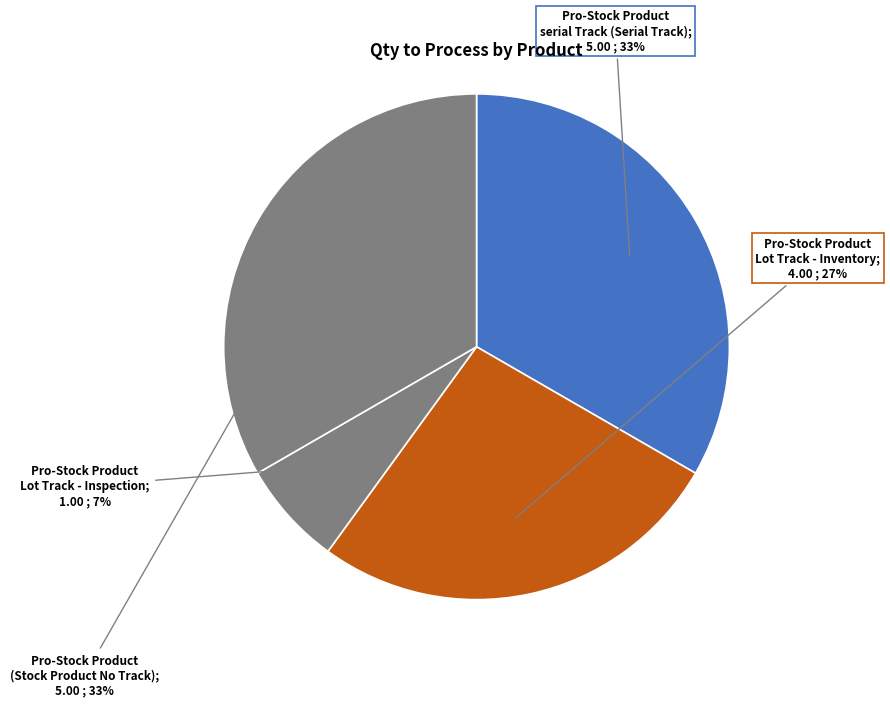

How many slices are in this pie chart?

4